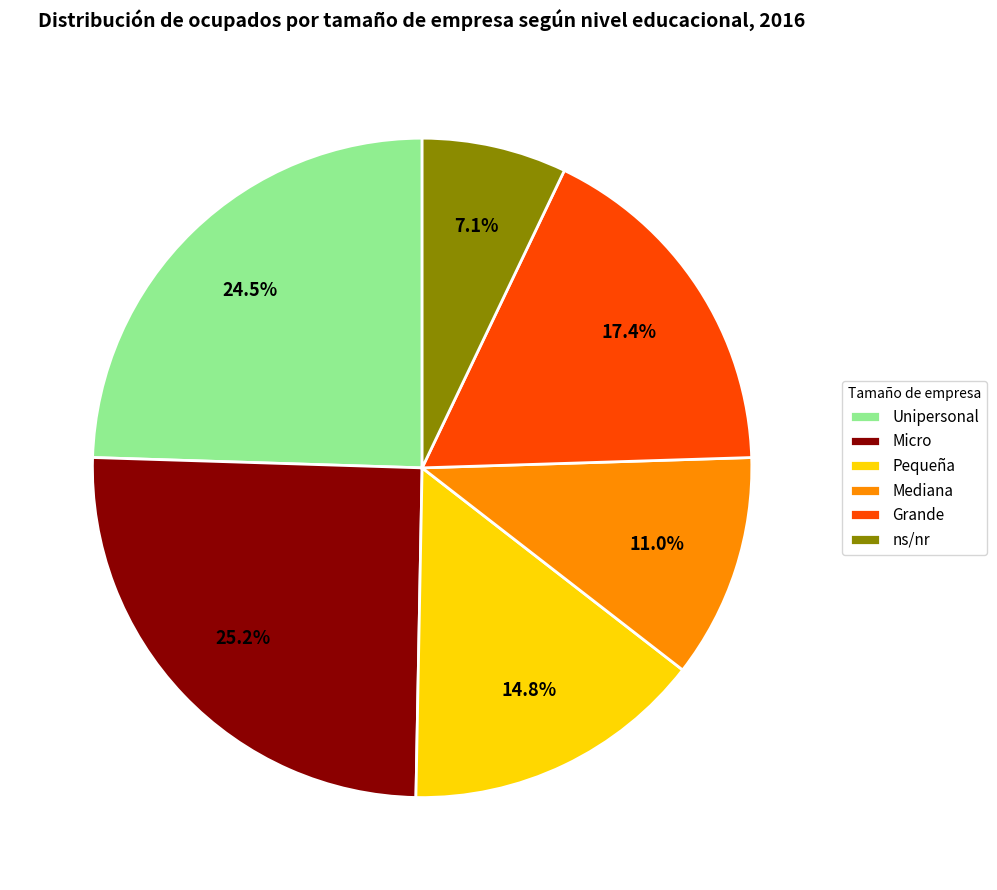

What is the ratio of the value at Micro to the value at ns/nr?

3.5